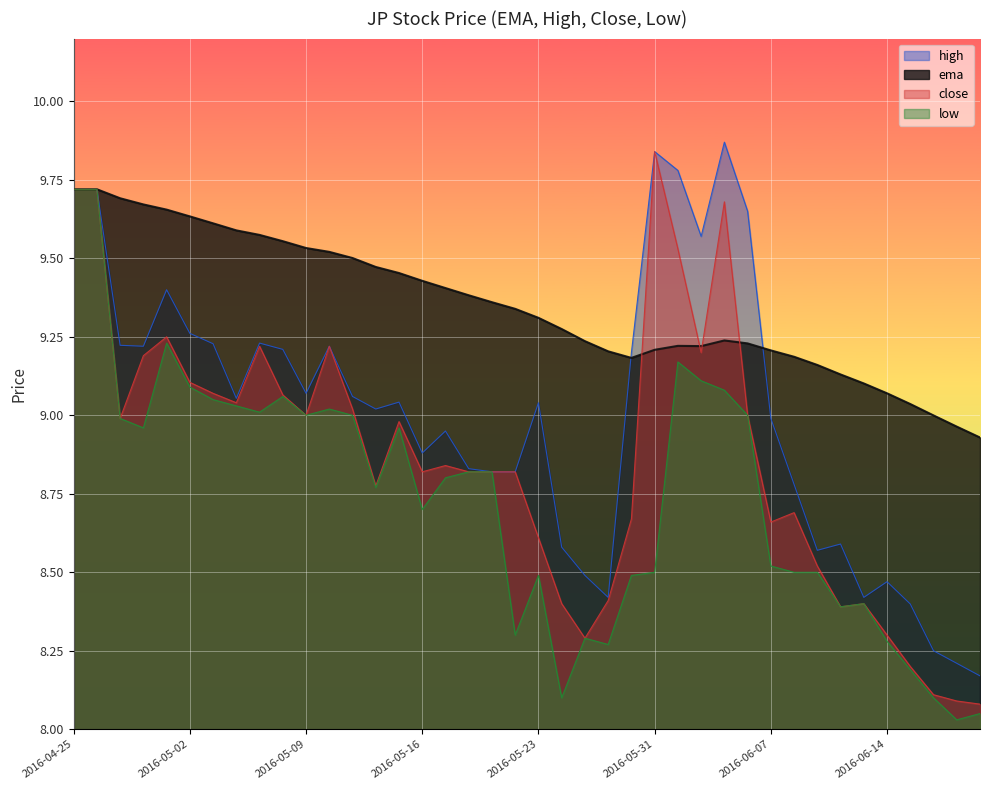

List the series in order of their overall mean, highest first.

ema, high, close, low